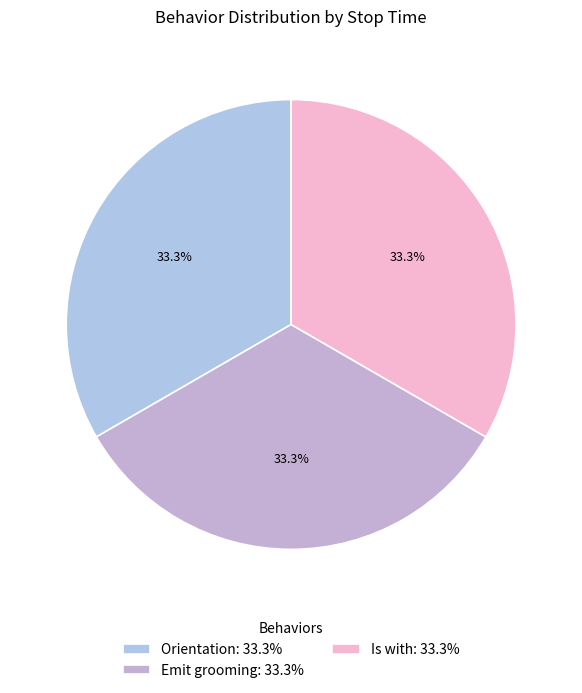

To the nearest percent, what is the combined percentage of Is with and Orientation?

67%